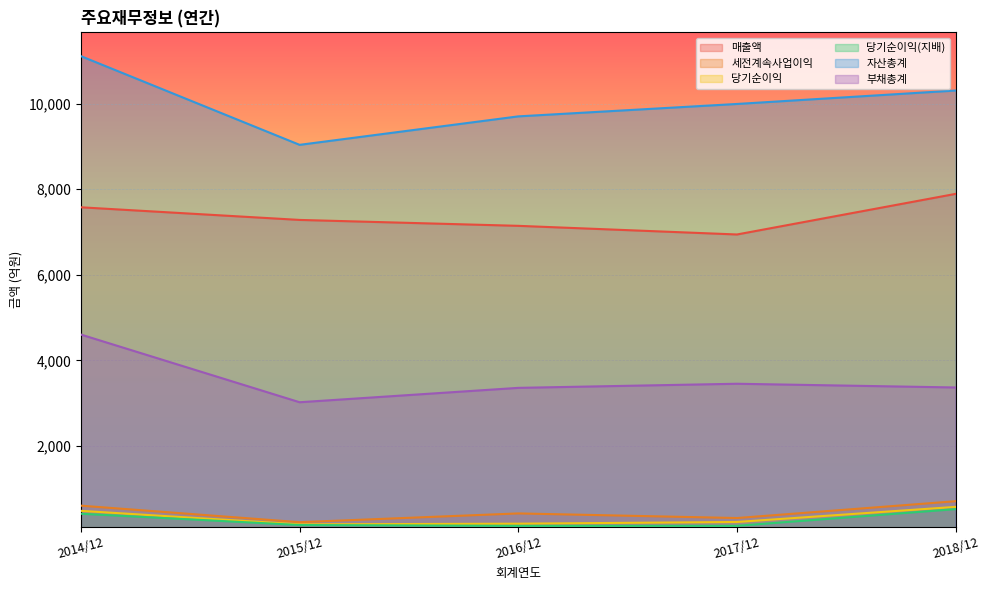

Reading left to right, transcribe all the data shown in this chart.

매출액: 7578	7283	7145	6943	7892
세전계속사업이익: 608	222	427	319	712
당기순이익: 487	171	187	227	580
당기순이익(지배): 419	156	136	137	527
자산총계: 11109	9037	9702	9992	10306
부채총계: 4605	3024	3360	3456	3369